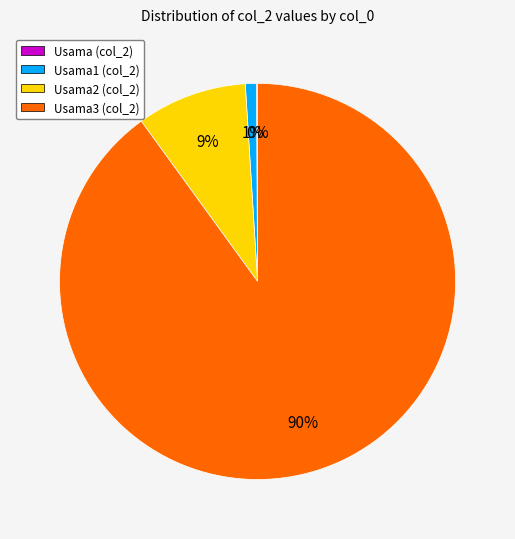

Which has a higher value, Usama1 (col_2) or Usama2 (col_2)?

Usama2 (col_2)